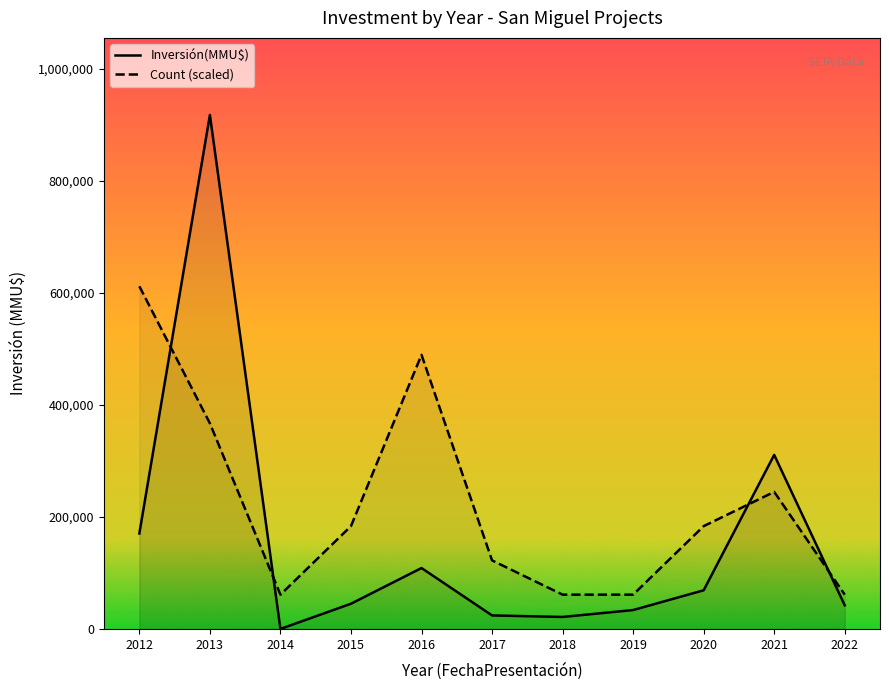

List the labels in order of Count (scaled) value, largest first.

2012, 2016, 2013, 2021, 2015, 2020, 2017, 2014, 2018, 2019, 2022